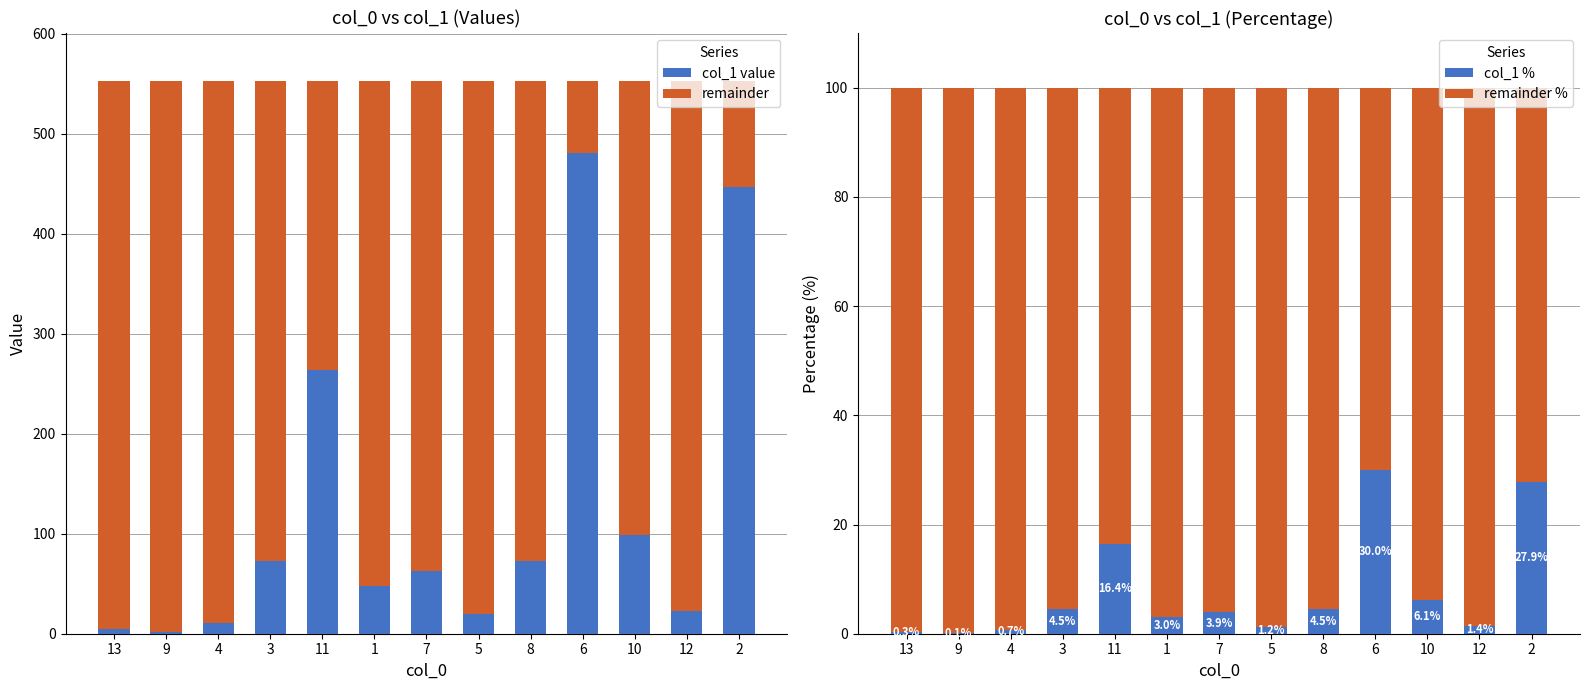

Where is remainder % nearest to the value 84?

11